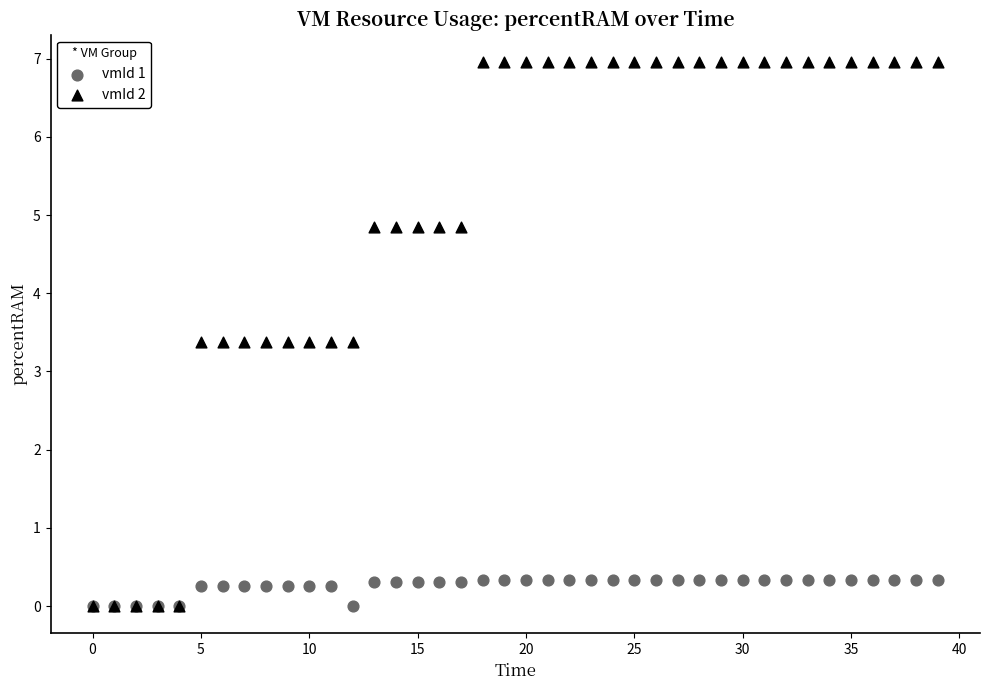

Which series contains the highest Y value?

vmId 2